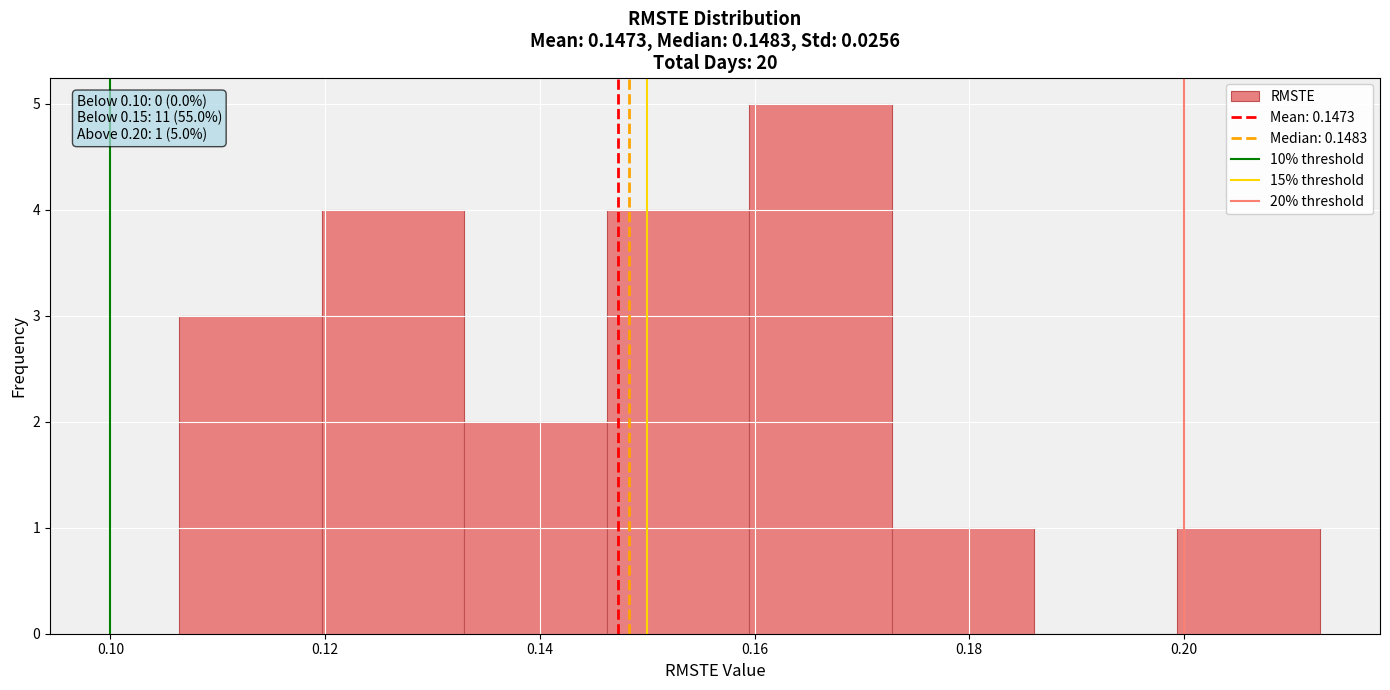

Which range on the x-axis has the tallest bar?

0.160 to 0.172